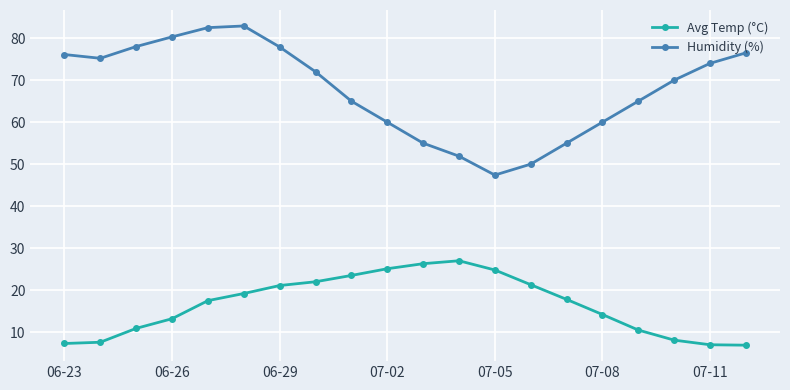

What are all the series names shown in the legend?

Avg Temp (°C), Humidity (%)